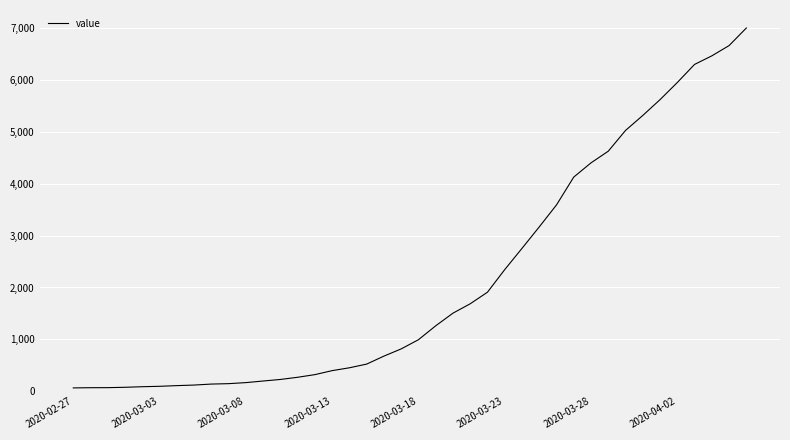

What is the maximum value shown in the chart?

7003